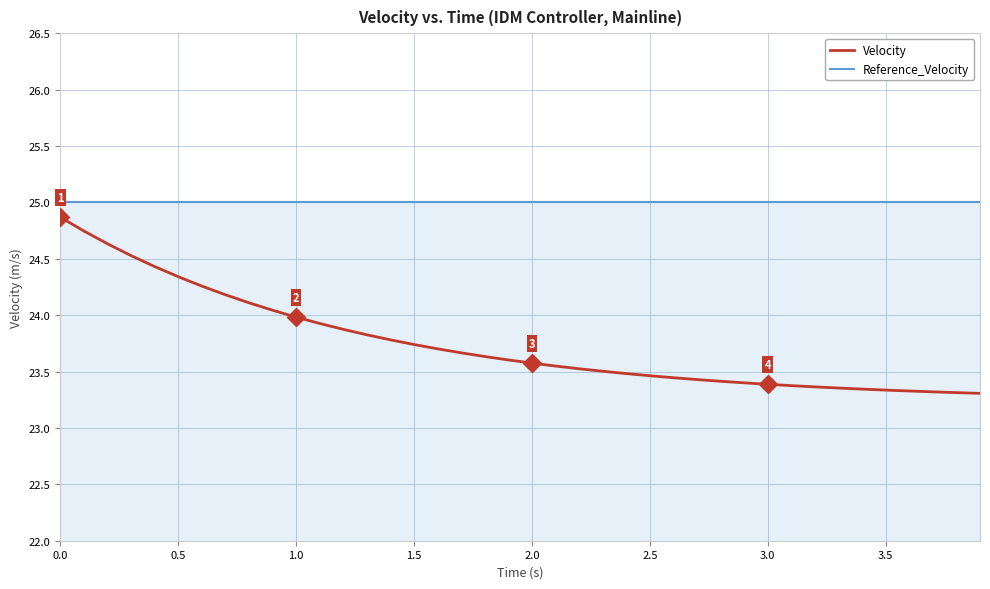

List the series in order of their overall mean, highest first.

Reference_Velocity, Velocity